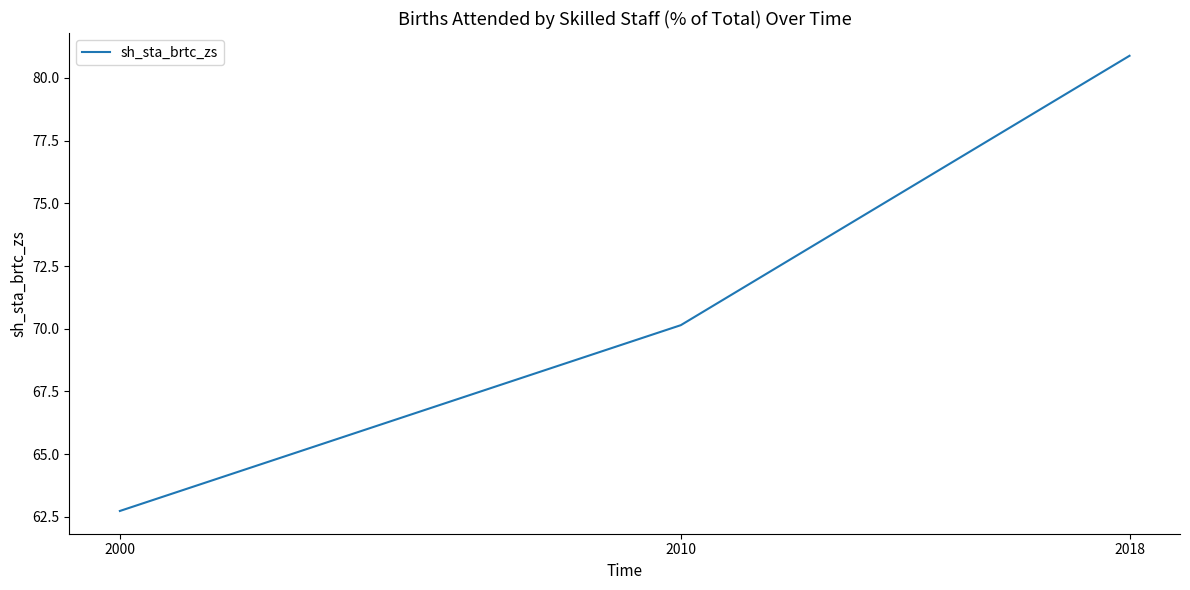

Read the value at 2018.

80.9